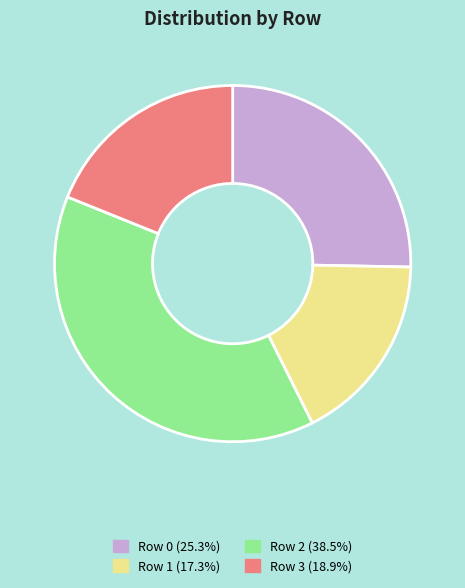

Is there any slice that represents more than half of the pie?

No